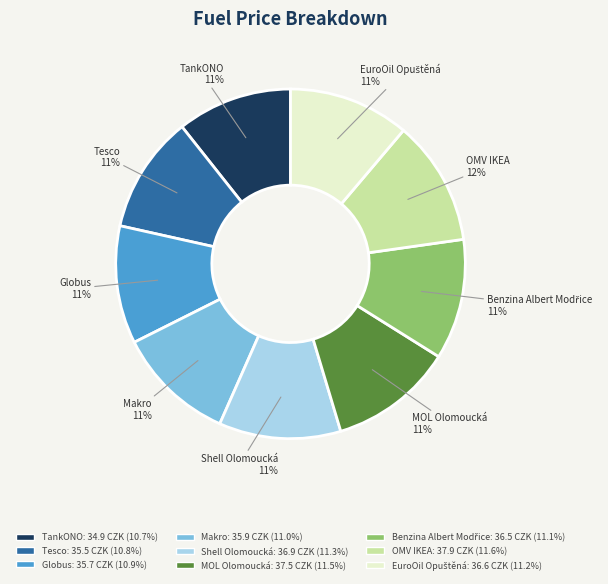

Does Makro represent more than half of the total?

No